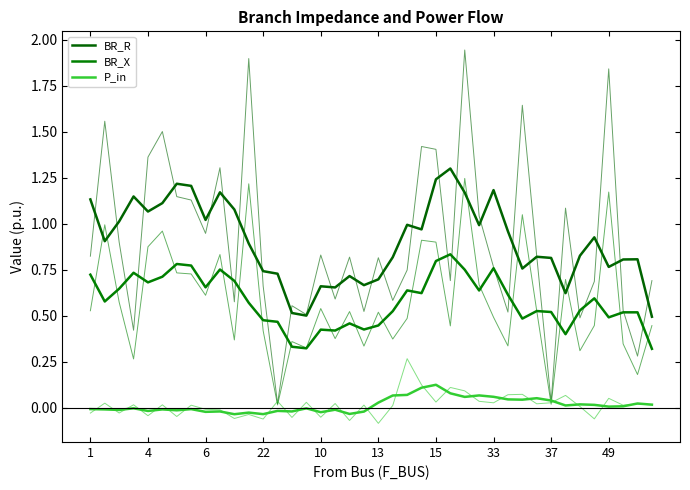

What value does the BR_R series have at 25?

1.3